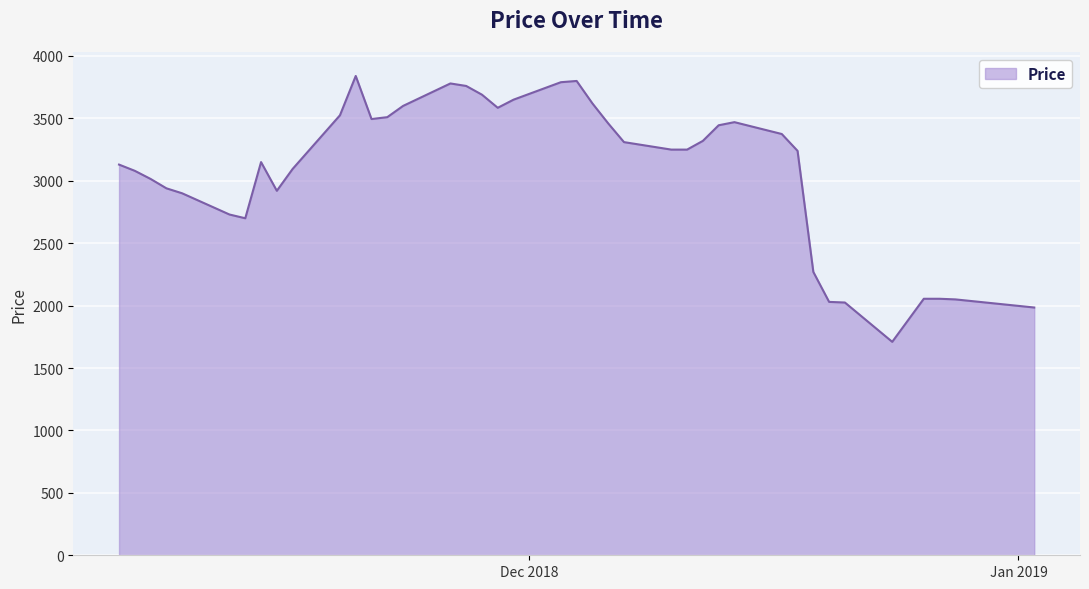

What is the difference between the maximum and minimum values?

2130